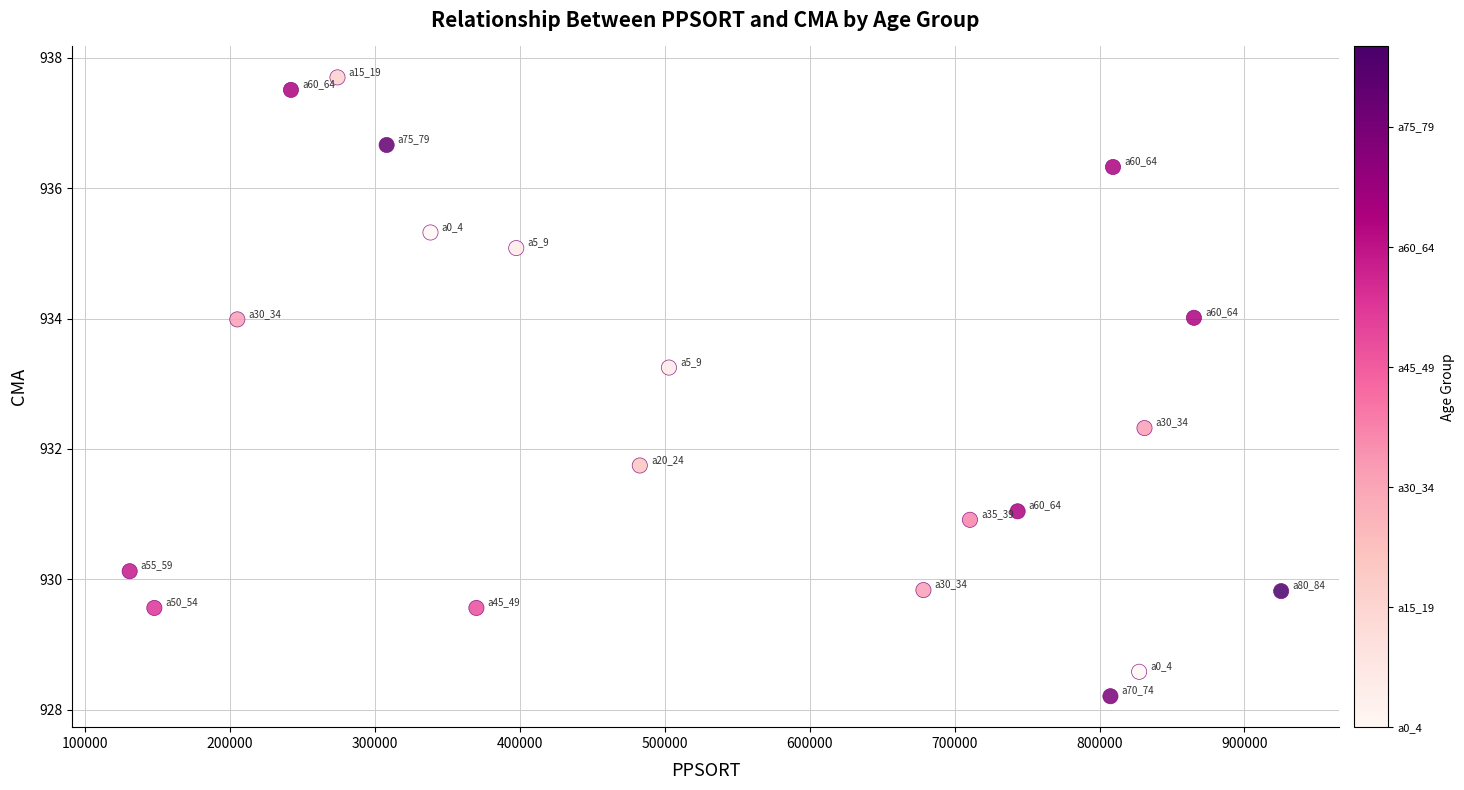

What is the range of Y values (max minus min)?

9.5